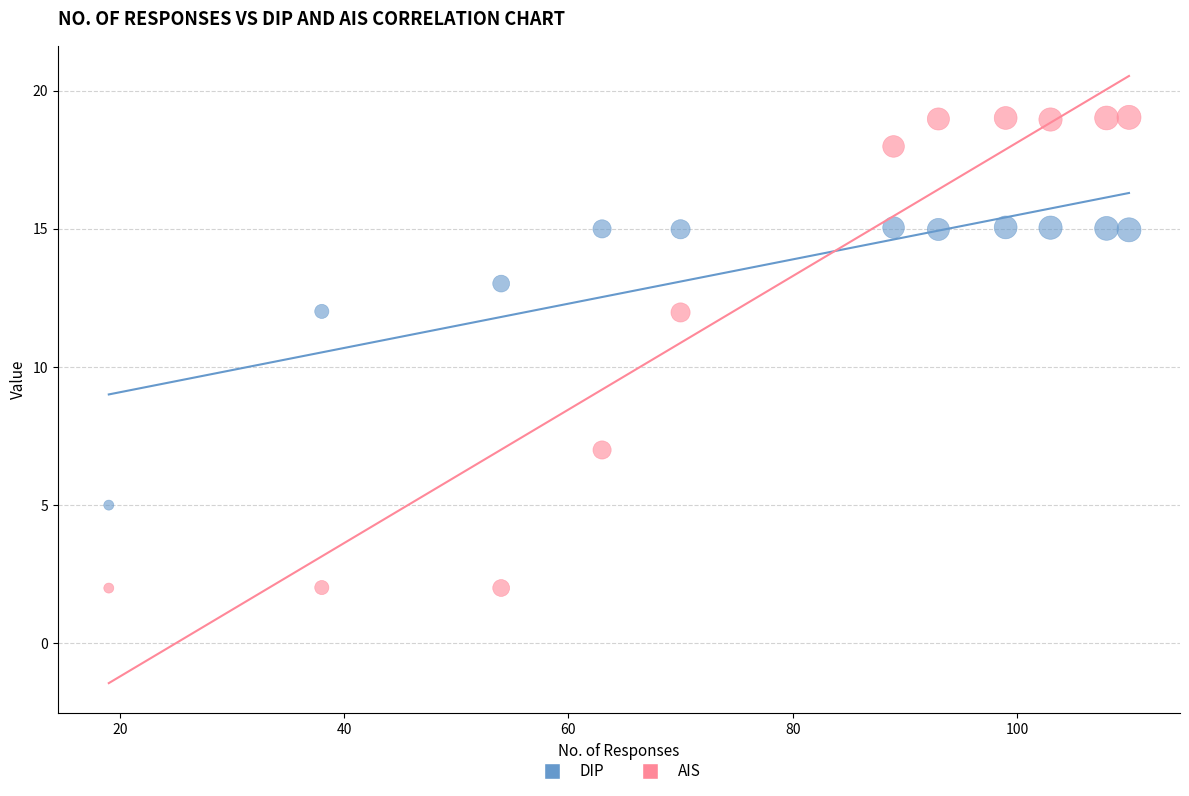

What are all the series names shown in the legend?

DIP, AIS